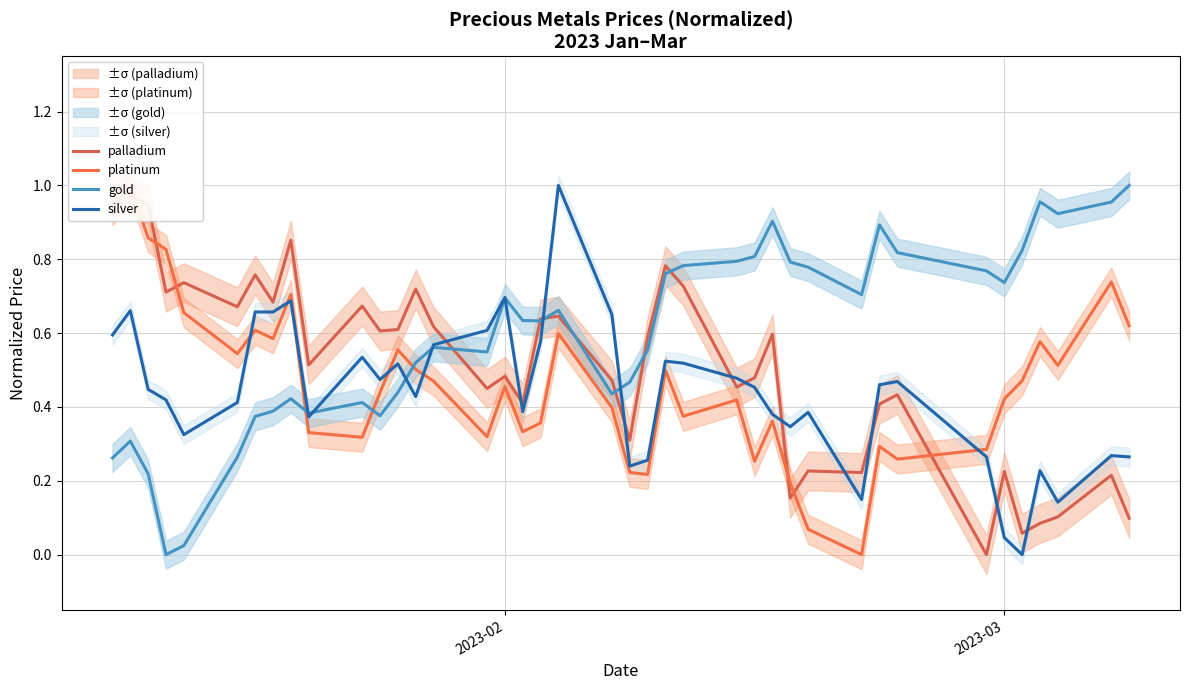

The gold series shows 0.7 at 2023-02. True or false?

True